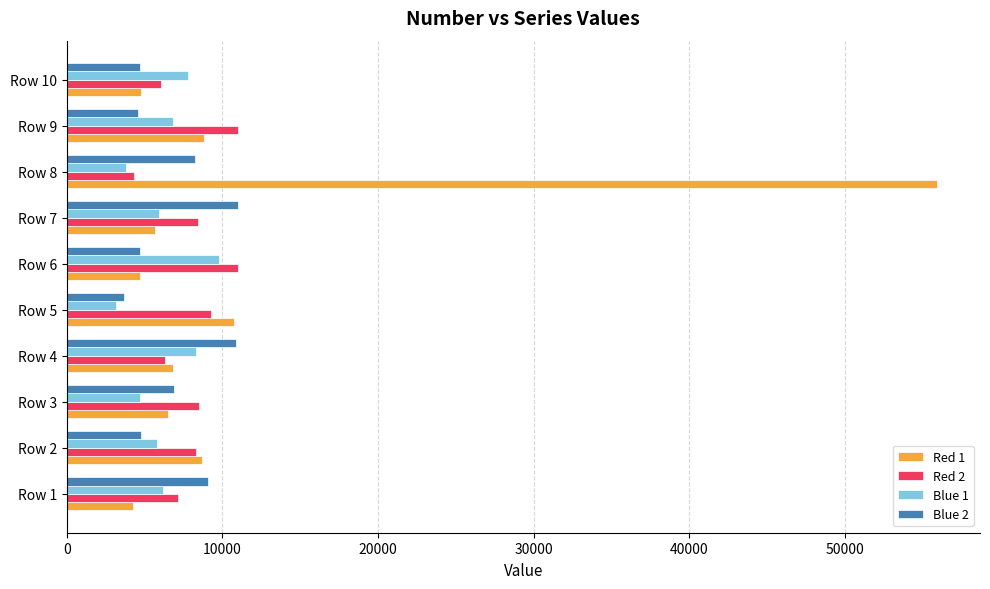

Which label corresponds to the smallest value in the chart?

Row 5